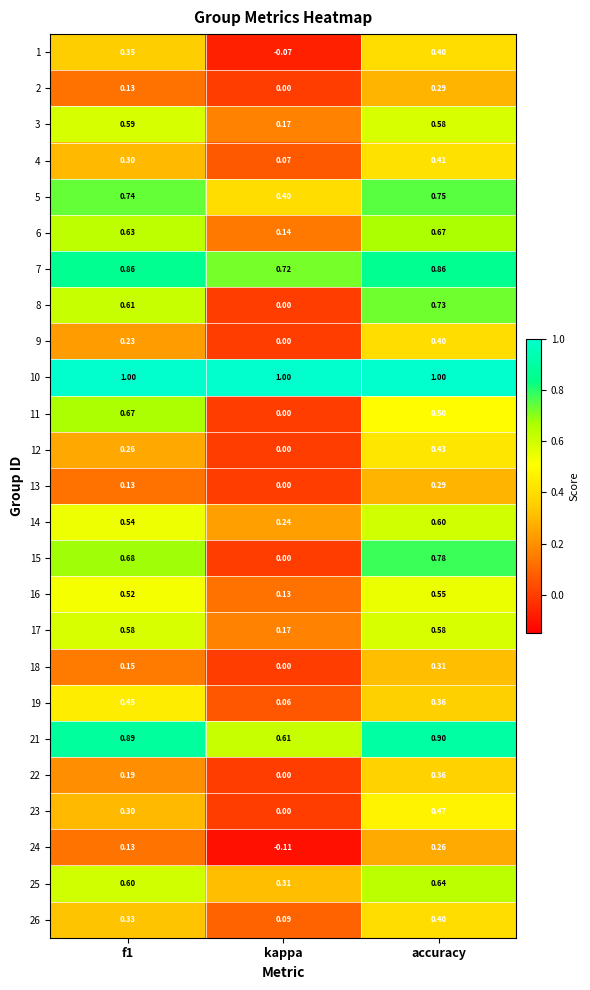

At which category does the chart reach its minimum across all series?

kappa